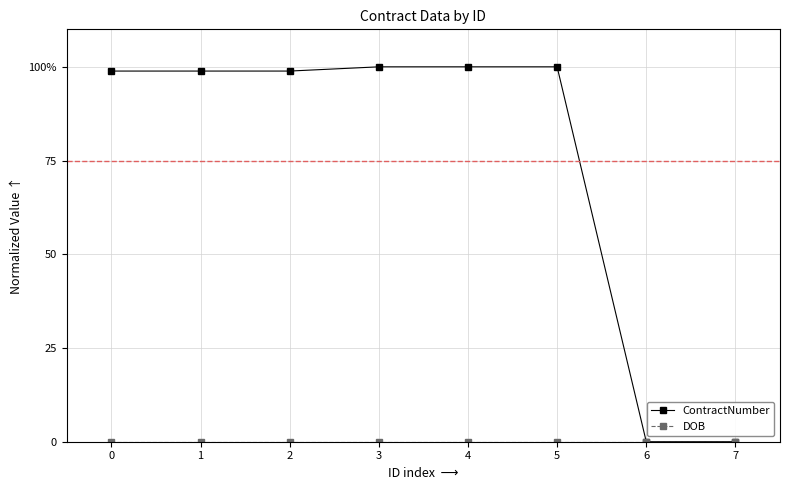

Reading left to right, what are all the values shown in this chart?

ContractNumber: 98.9	98.9	98.9	100.0	100.0	100.0	0.0	0.0
DOB: 0.0	0.0	0.0	0.0	0.0	0.0	0.0	0.0